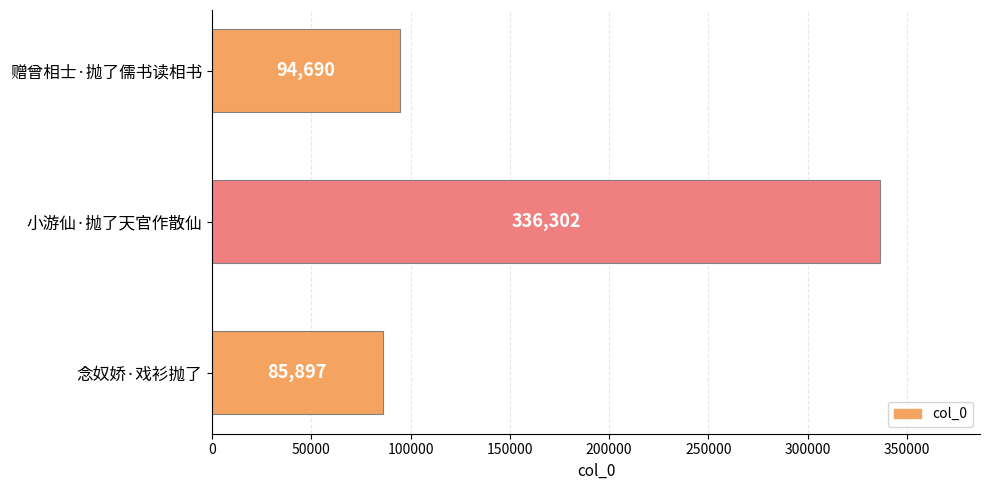

Reading top to bottom, transcribe all the data shown in this chart.

94690	336302	85897